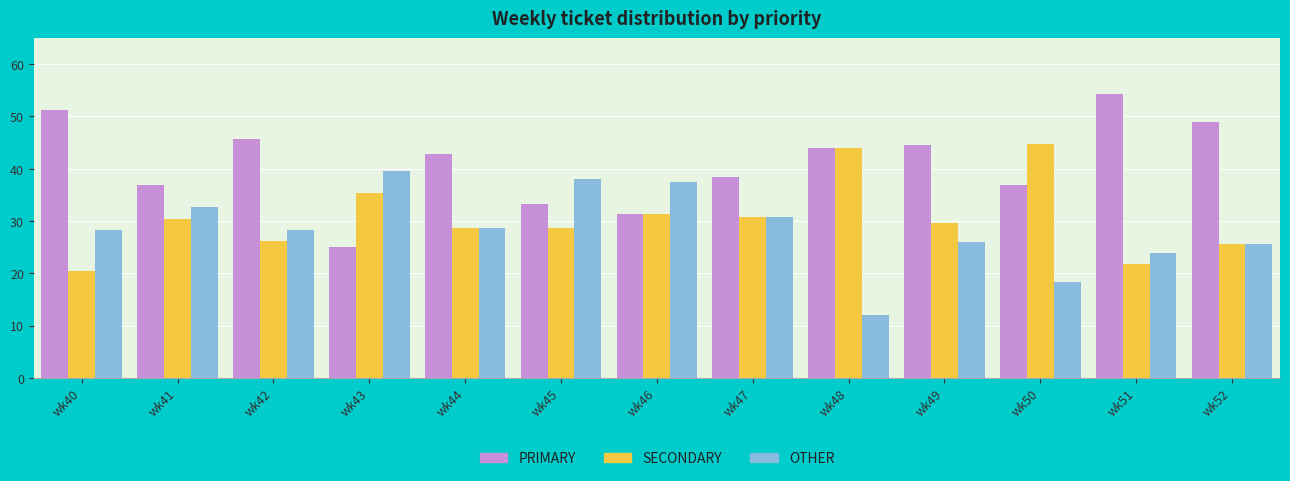

What is the minimum value for PRIMARY?

25.0